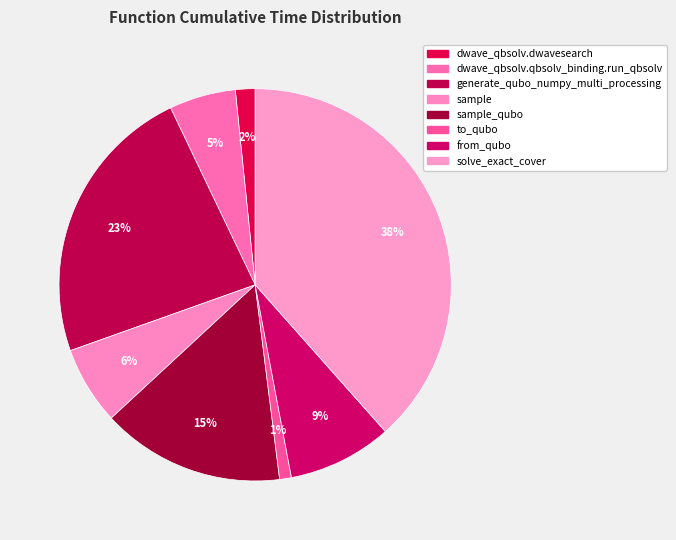

Does to_qubo represent more than half of the total?

No